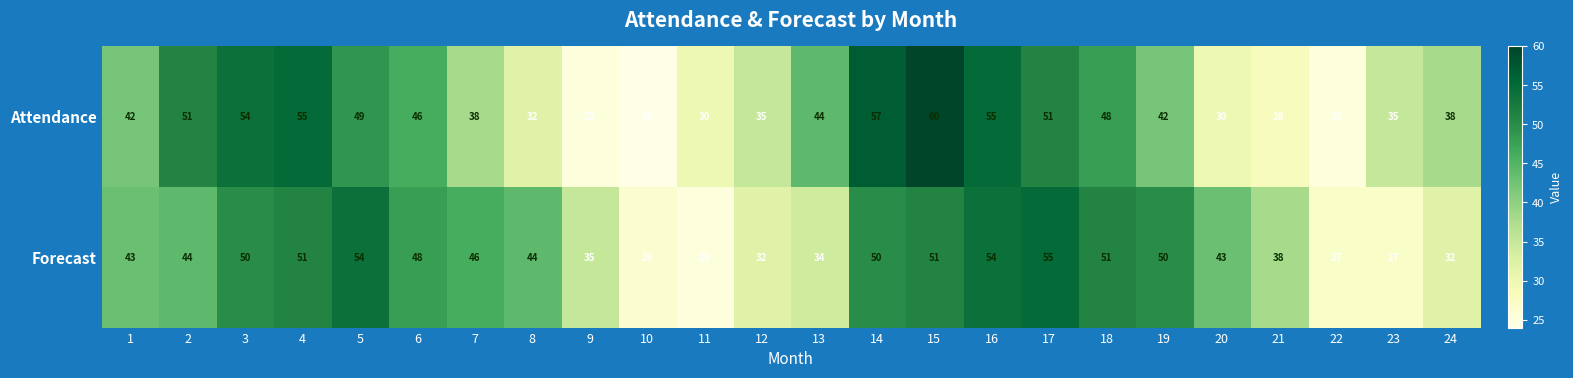

Between 2 and 7, which series saw the biggest shift?

Attendance